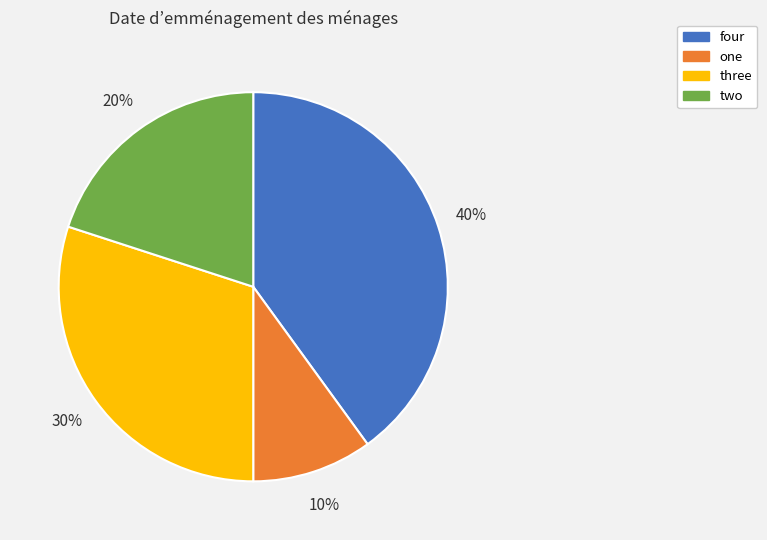

Is it true that two is 20% of the pie?

True